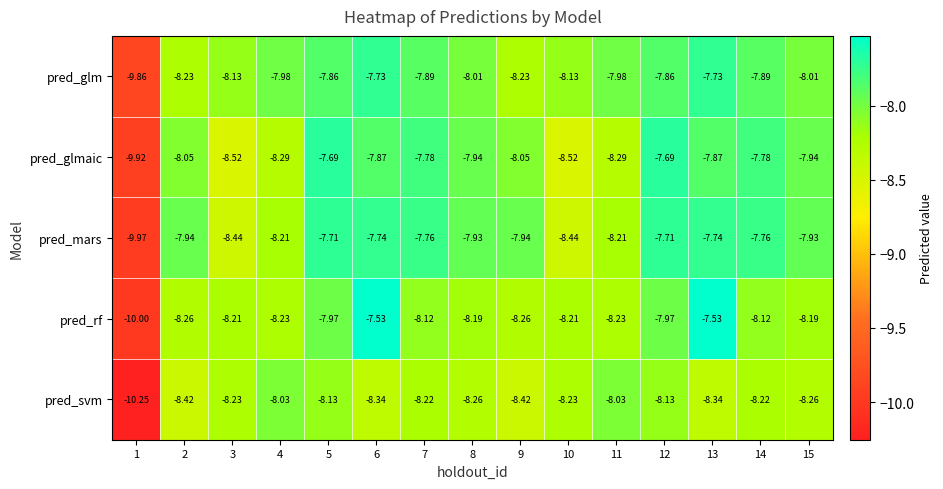

At 14, list the series in order from largest to smallest.

pred_mars, pred_glmaic, pred_glm, pred_rf, pred_svm